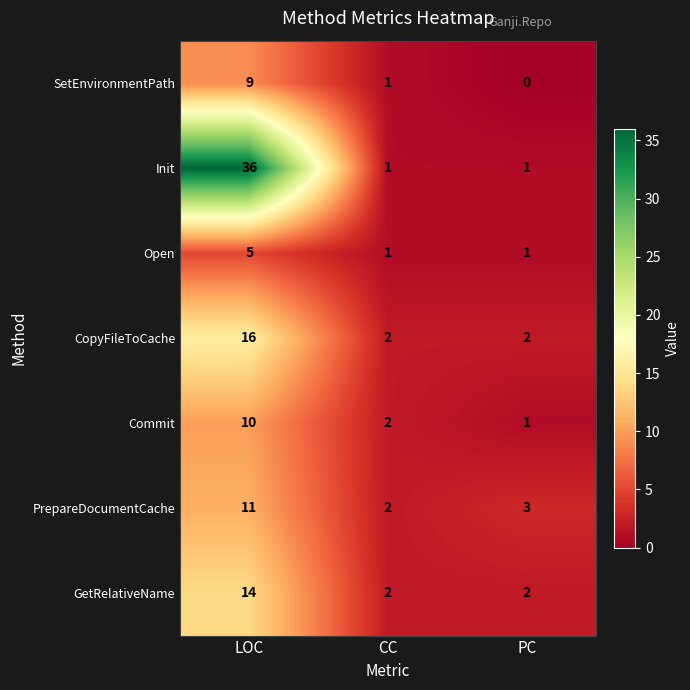

Reading right to left, extract all data points from this chart.

SetEnvironmentPath: PC=0	CC=1	LOC=9
Init: PC=1	CC=1	LOC=36
Open: PC=1	CC=1	LOC=5
CopyFileToCache: PC=2	CC=2	LOC=16
Commit: PC=1	CC=2	LOC=10
PrepareDocumentCache: PC=3	CC=2	LOC=11
GetRelativeName: PC=2	CC=2	LOC=14